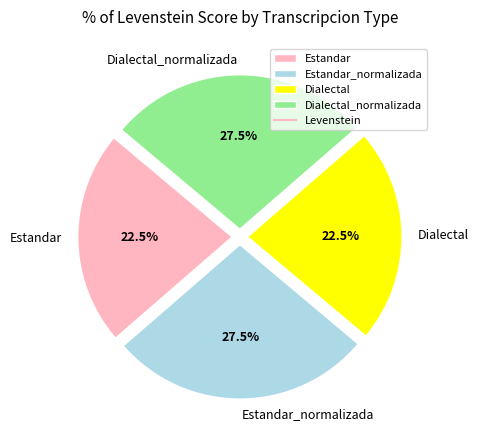

Is there a majority slice in this chart?

No